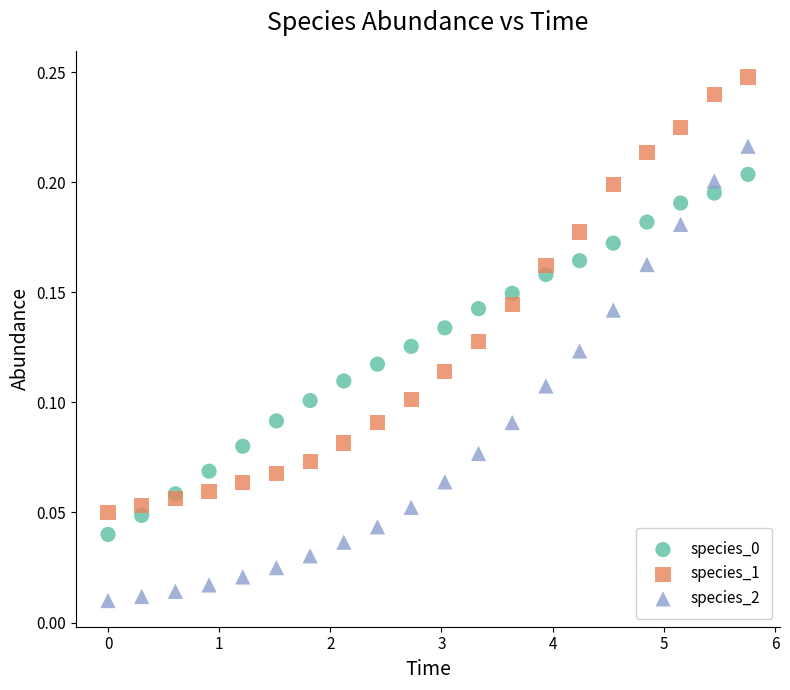

Which series contains the lowest Y value?

species_2